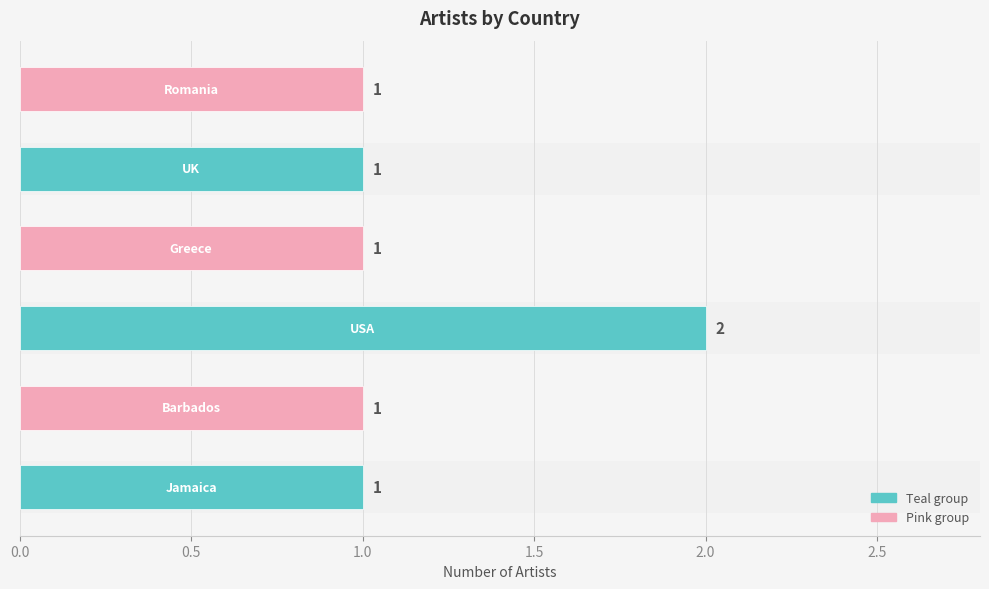

What is the sum of all values?

7